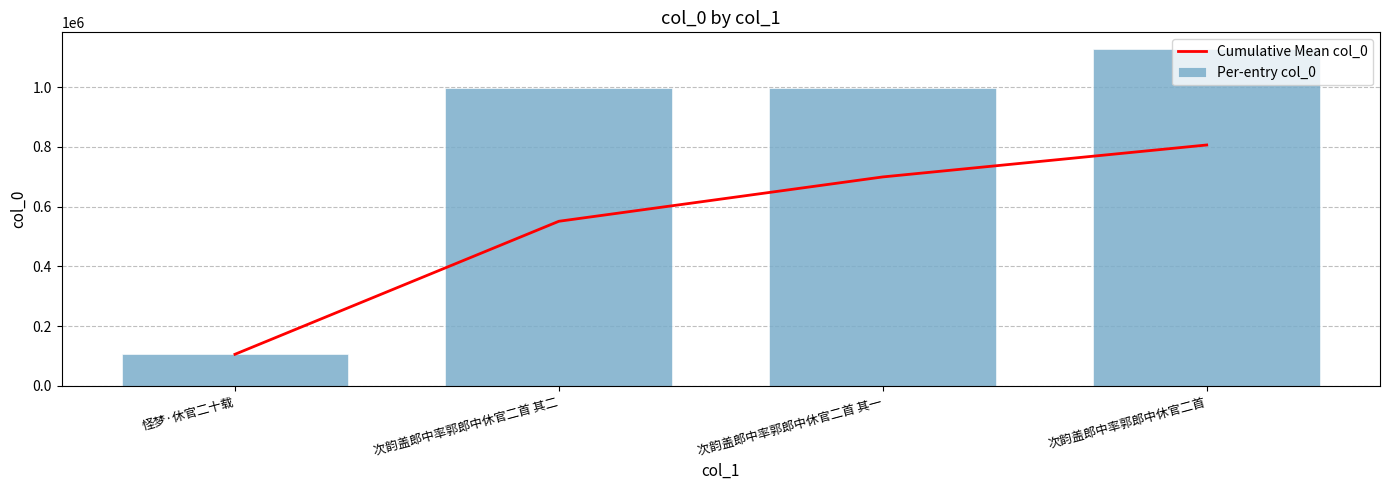

List the labels in order of Per-entry col_0 value, smallest first.

怪梦·休官二十载, 次韵盖郎中率郭郎中休官二首 其二, 次韵盖郎中率郭郎中休官二首 其一, 次韵盖郎中率郭郎中休官二首